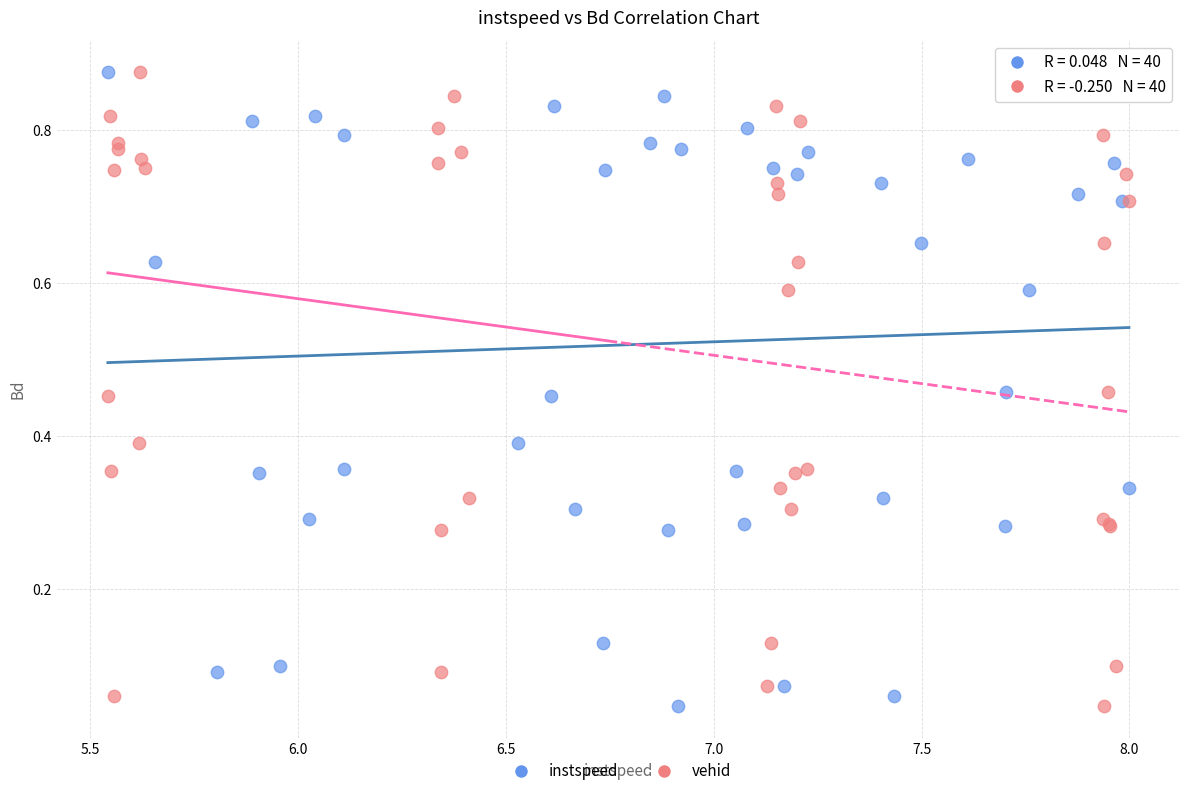

What are all the series names shown in the legend?

instspeed, vehid